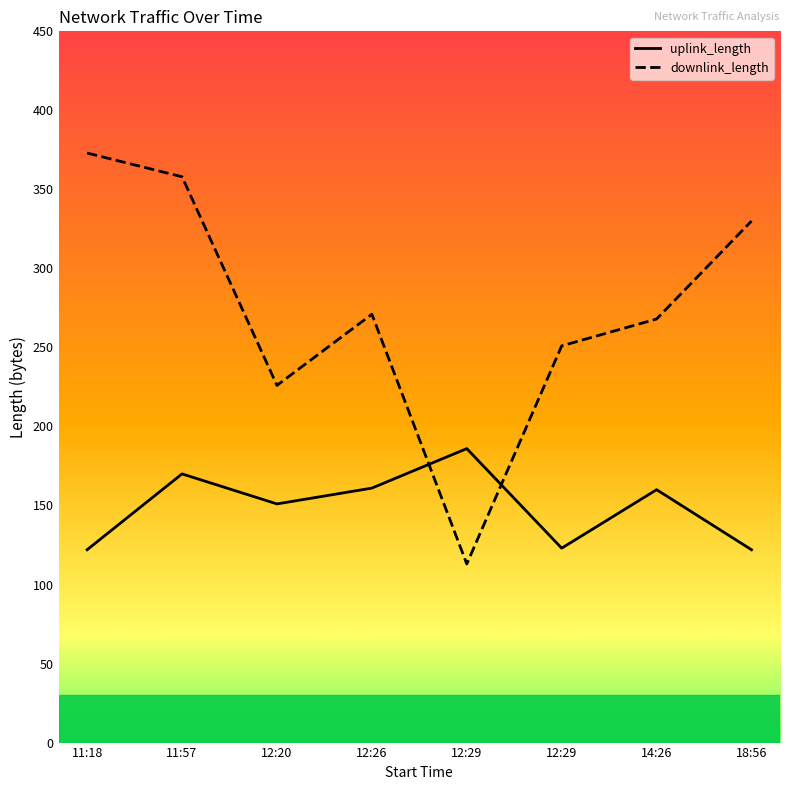

Which series ends up on top after the final intersection of uplink_length and downlink_length?

downlink_length